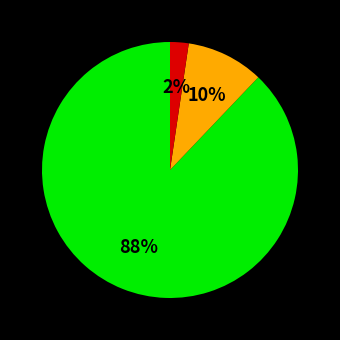

To the nearest percent, what is the difference between the largest and smallest slice percentages?

86%